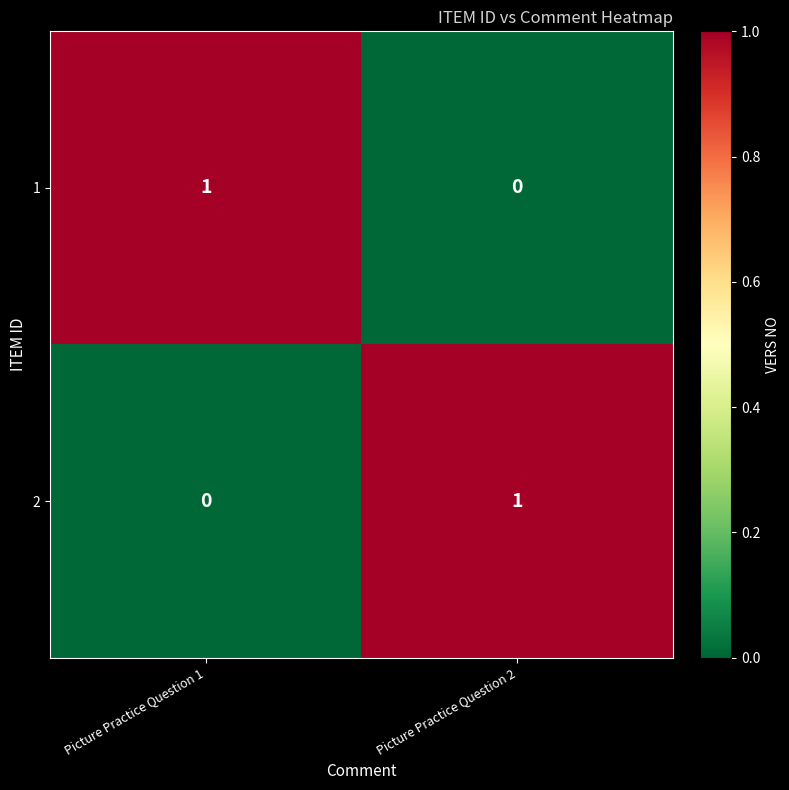

Count the number of data series in this chart.

2